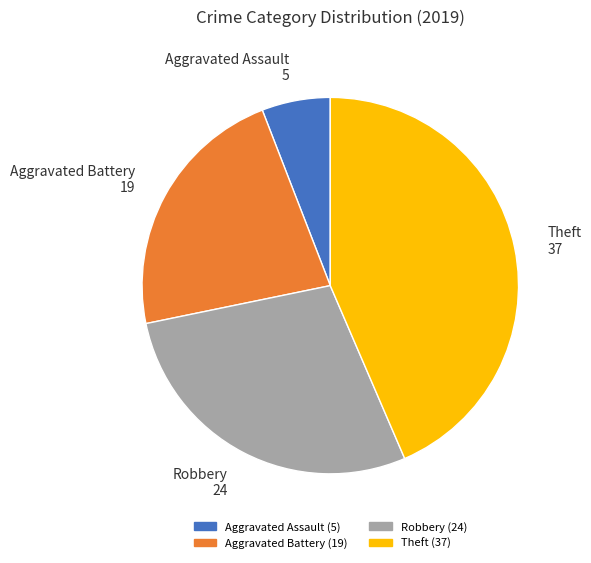

Does Theft represent more than half of the total?

No